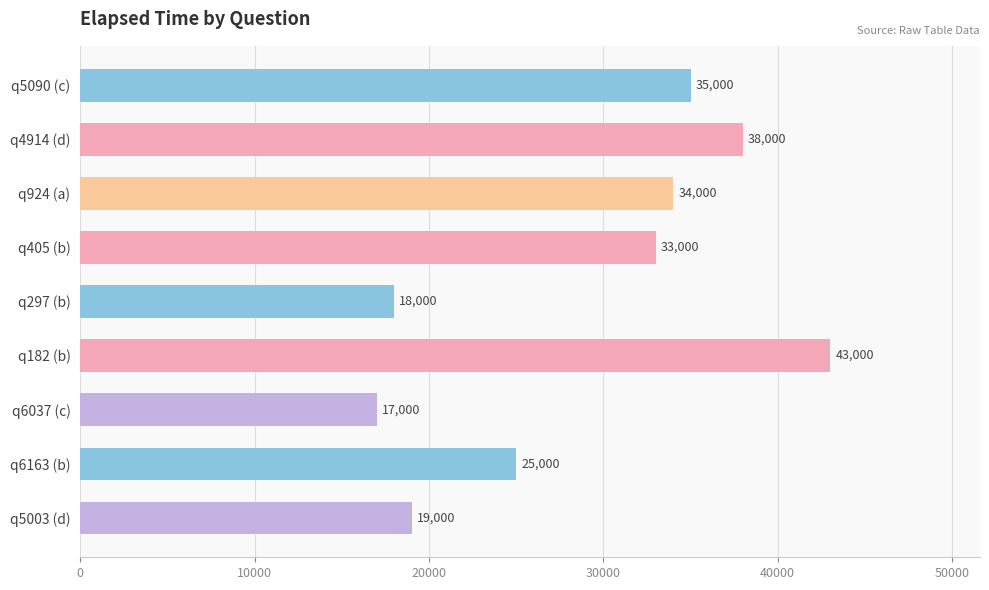

Where is the data nearest to the value 30000?

q405 (b)